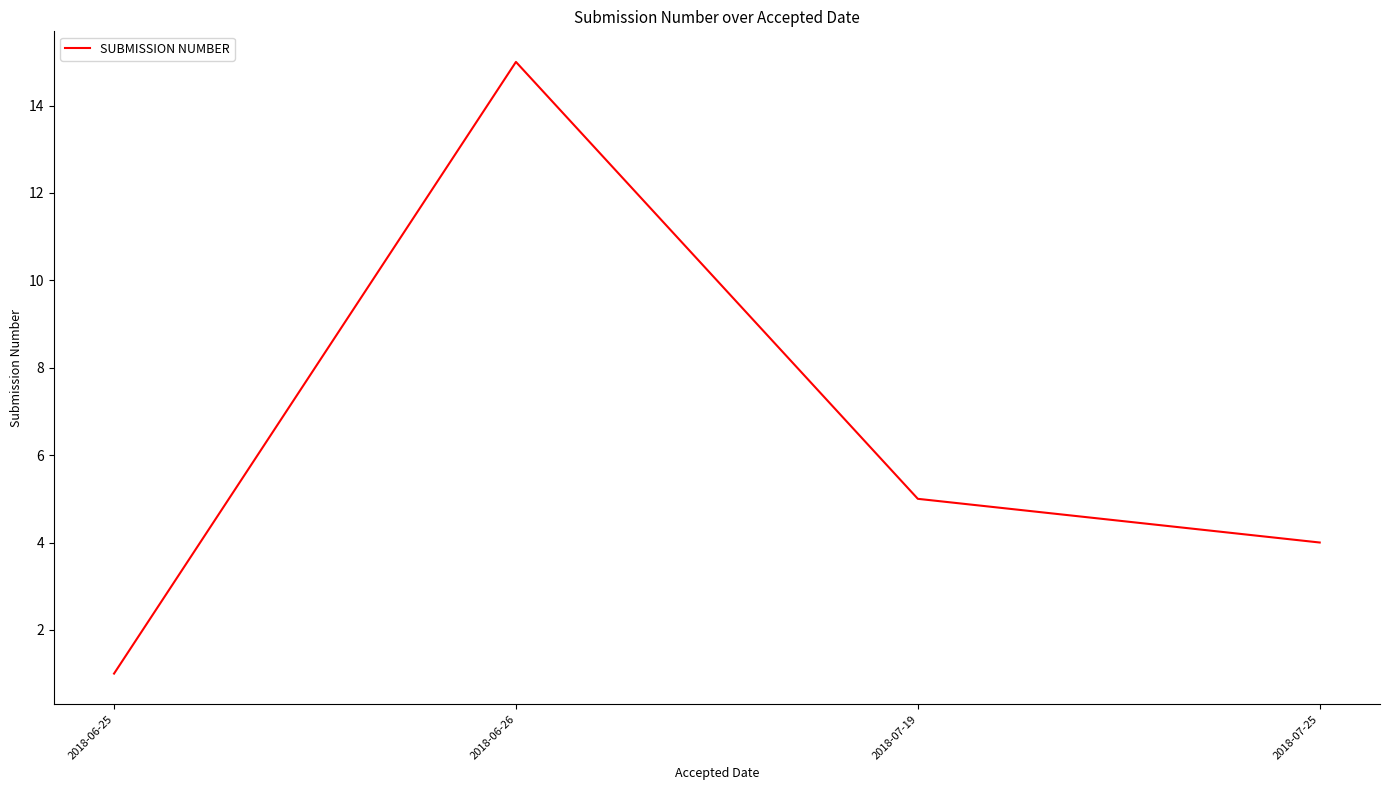

Which has a higher value, 2018-07-25 or 2018-07-19?

2018-07-19